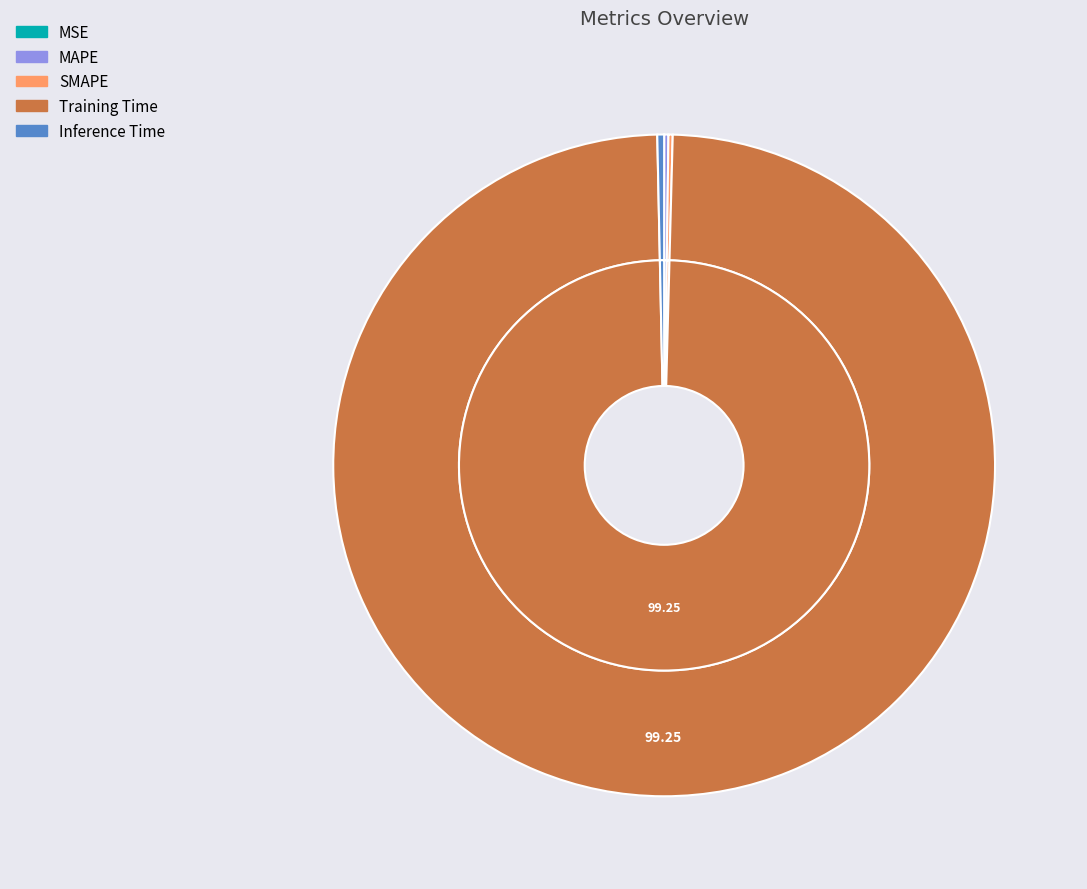

To the nearest percent, what is the combined percentage of Training Time and MAPE?

99%